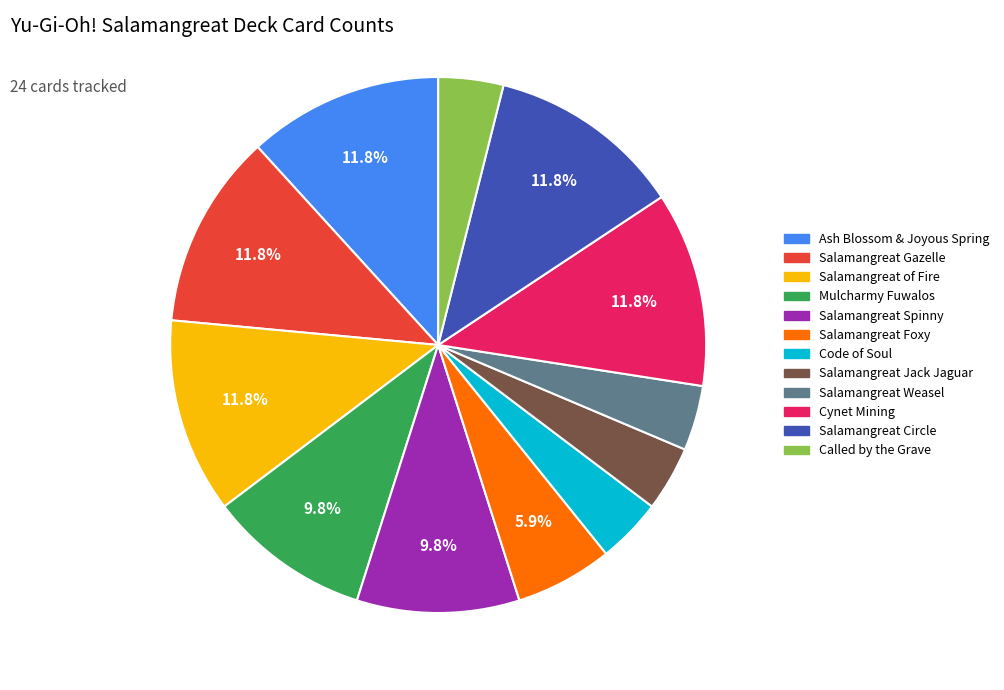

Does Salamangreat of Fire account for over 50% of the chart?

No